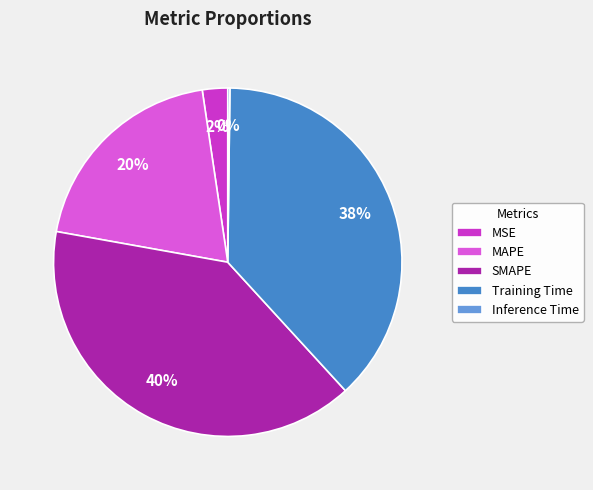

Do MSE and SMAPE together represent more than half of the pie?

No